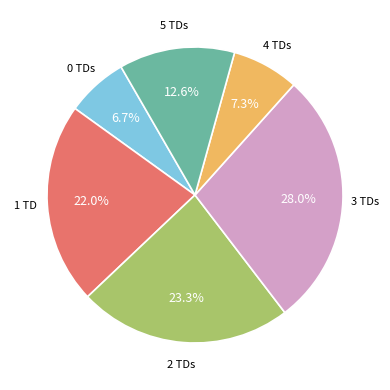

Does any single category account for the majority?

No